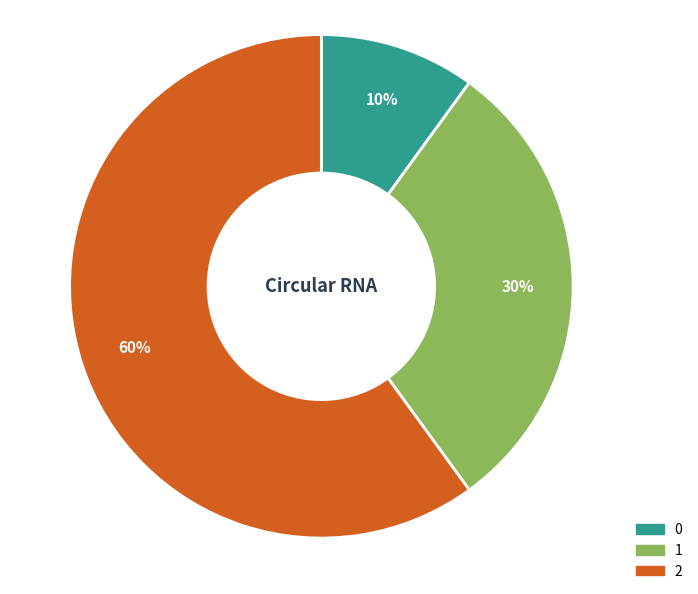

Which has a higher value, 0 or 2?

2